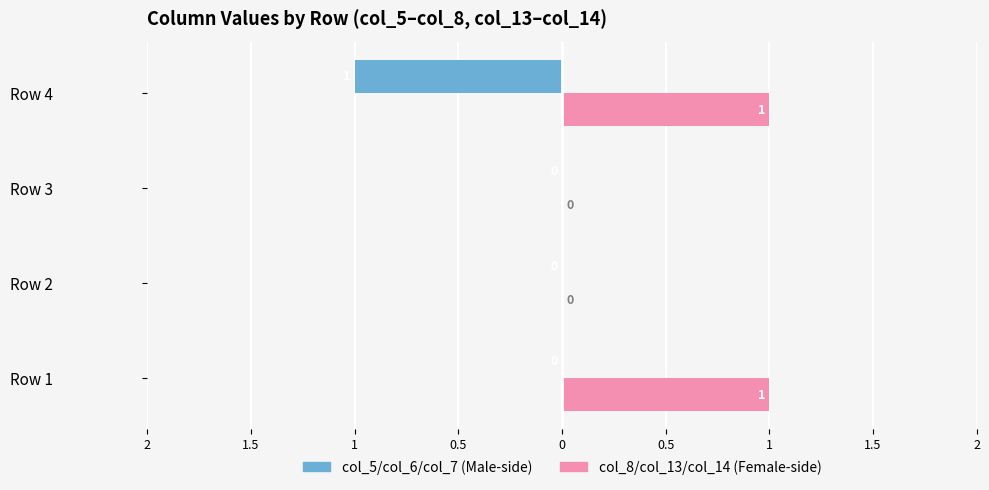

What are all the series names shown in the legend?

col_5/col_6/col_7 (Male-side), col_8/col_13/col_14 (Female-side)